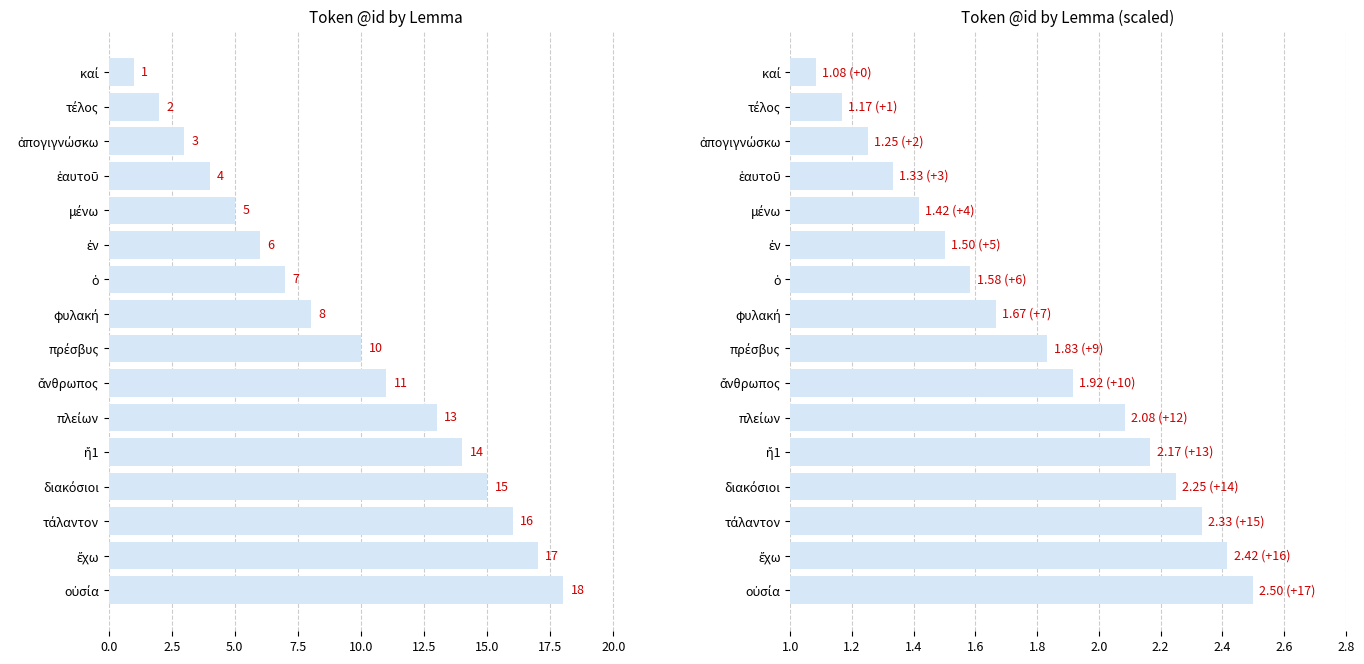

Which series has the largest range (max minus min)?

@id (raw)